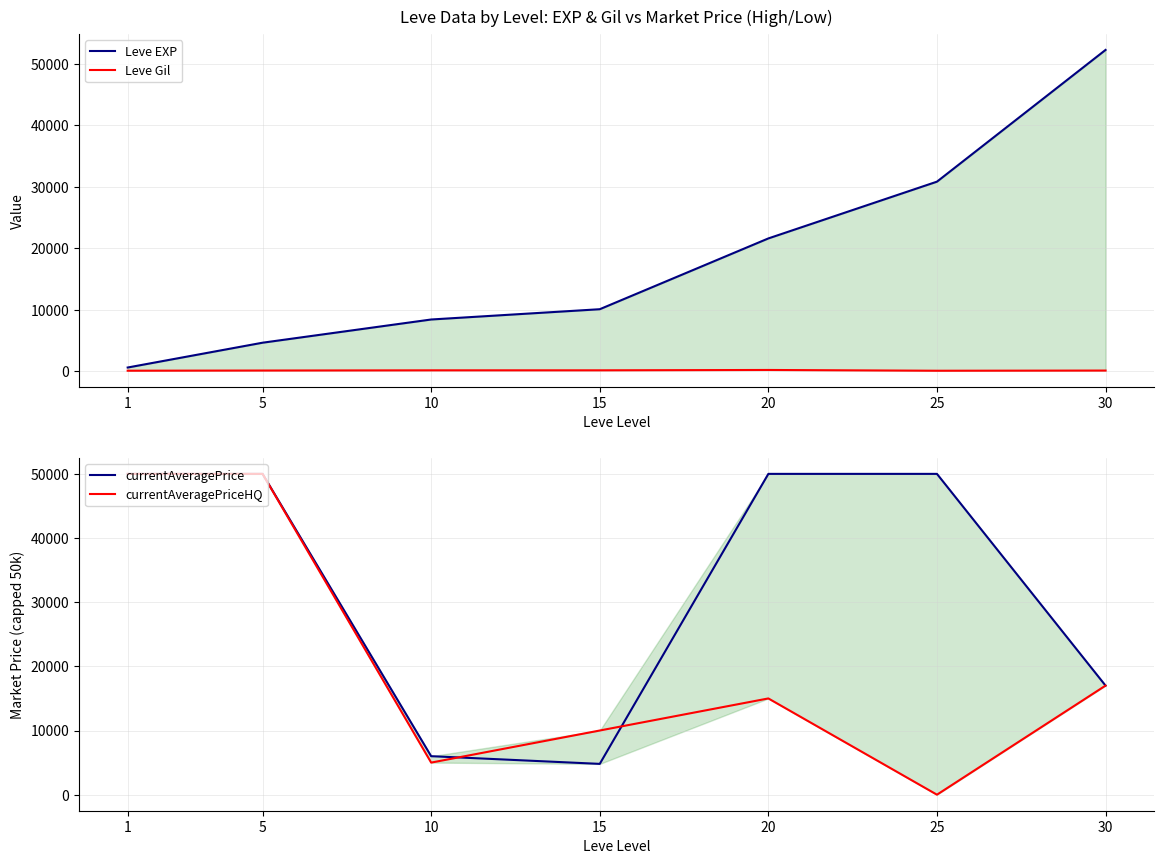

At which label does Leve Gil reach its peak?

20